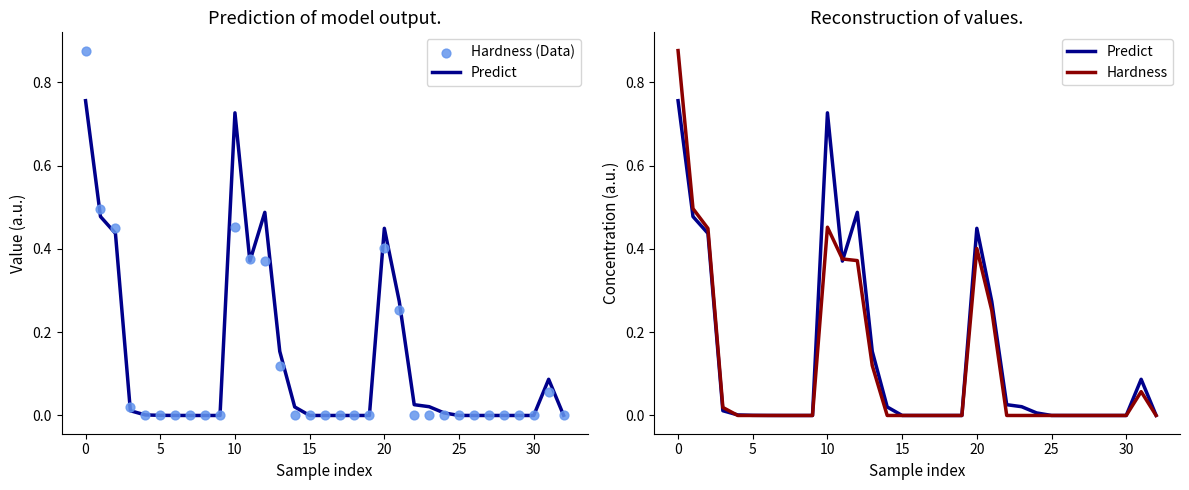

Which series reaches the minimum Y coordinate?

Predict